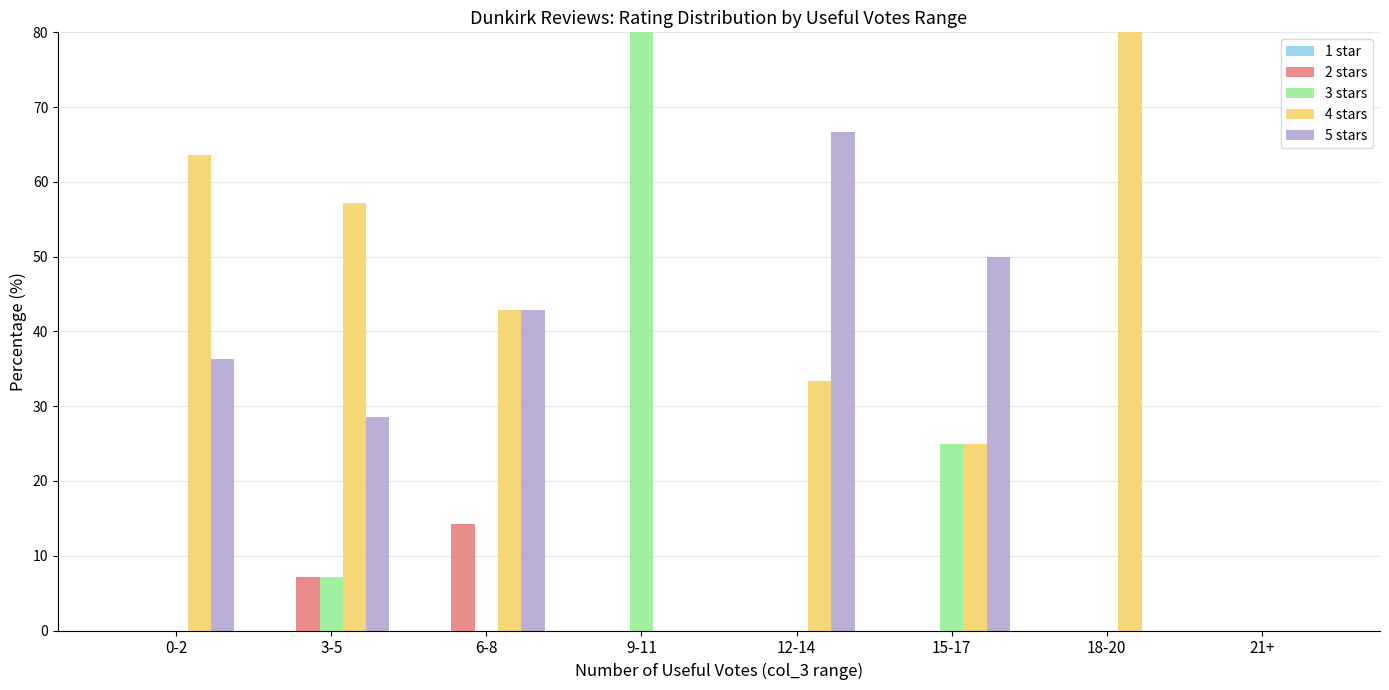

What is the difference between the highest and lowest values at 18-20?

100.0